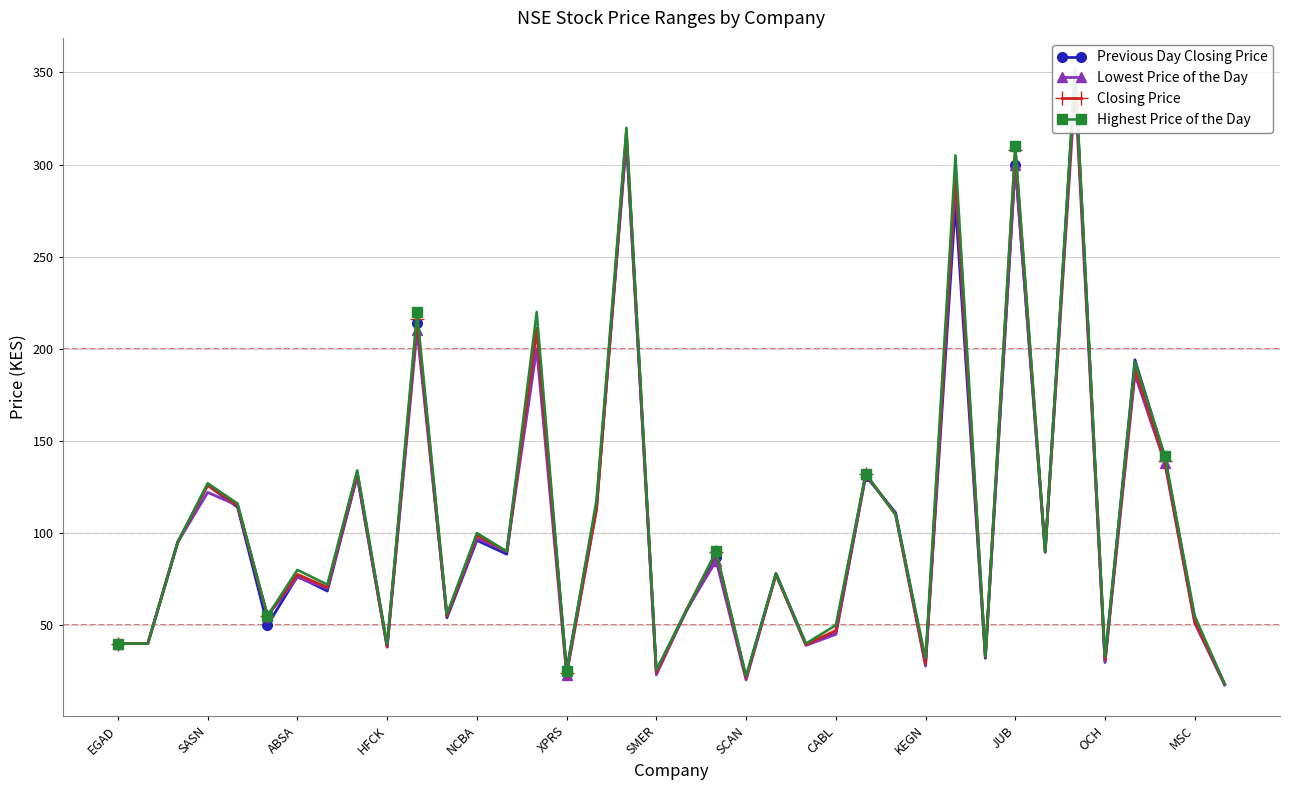

Reading left to right, list all the values displayed in this chart.

Previous Day Closing Price: 40.0	40.0	95.0	126.0	114.0	50.0	76.5	68.5	131.0	38.4	214.0	54.0	96.0	88.5	211.0	25.5	115.0	313.0	24.8	57.5	87.0	21.2	78.0	39.8	45.2	131.0	111.0	29.5	279.0	32.0	300.0	89.5	349.5	29.8	194.0	141.0	53.0	17.9
Lowest Price of the Day: 40.0	40.0	95.0	122.0	115.0	55.0	76.0	70.0	131.0	38.0	210.0	55.0	97.0	90.0	200.0	23.0	113.0	315.0	23.0	58.0	85.0	20.2	77.5	39.0	45.0	132.0	110.0	27.8	290.0	32.8	300.0	90.0	341.0	30.0	186.0	138.0	51.0	17.5
Closing Price: 40.0	40.0	95.0	126.0	115.0	55.0	77.5	70.5	133.0	38.5	216.0	55.0	98.8	90.0	210.5	24.2	113.0	318.0	24.5	58.0	89.5	21.5	77.5	39.5	47.0	132.0	110.0	29.0	296.0	32.8	308.0	90.0	347.2	31.2	189.0	139.0	52.0	17.9
Highest Price of the Day: 40.0	40.0	95.0	127.0	116.0	55.0	80.0	72.0	134.0	39.5	220.0	56.0	100.0	90.0	220.0	25.0	118.0	320.0	25.8	58.0	90.0	22.5	78.0	40.0	50.0	132.0	110.0	32.0	305.0	33.0	310.0	90.0	352.0	33.0	193.0	142.0	55.0	18.0